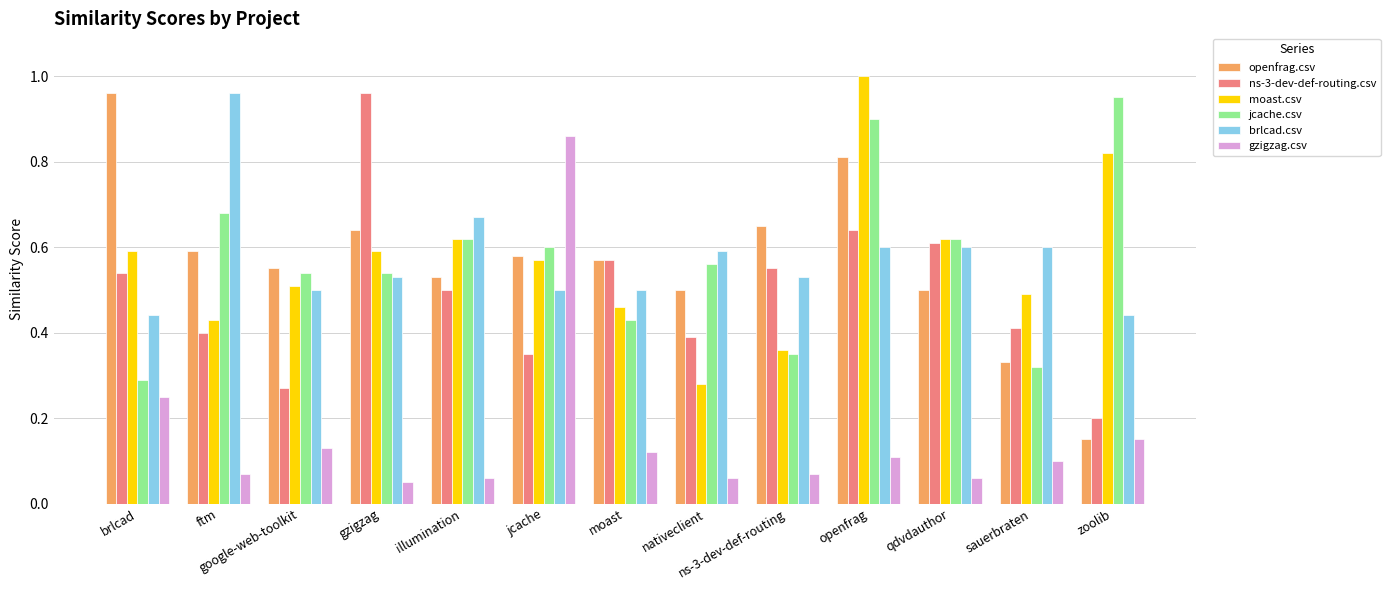

True or false: brlcad.csv has a value of 1.1 at qdvdauthor.

False